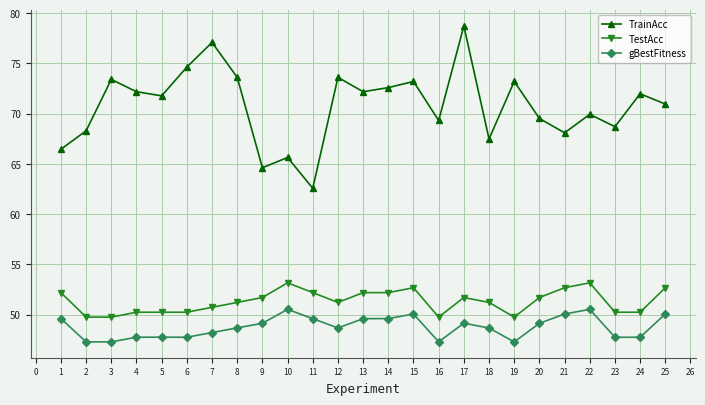

The value of TestAcc at 16 is 79.7. True or false?

False